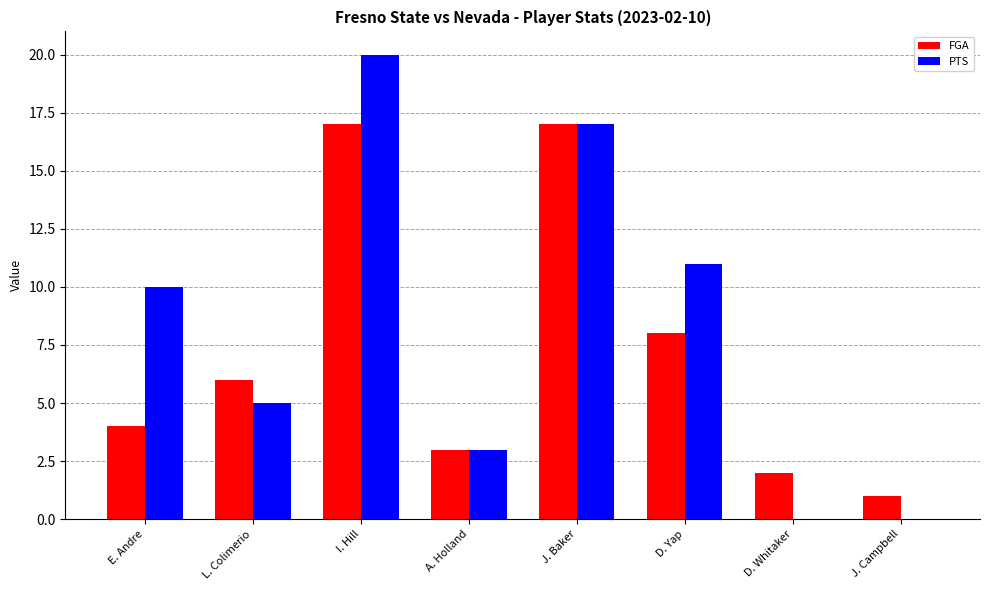

What is the sum of all PTS values?

66